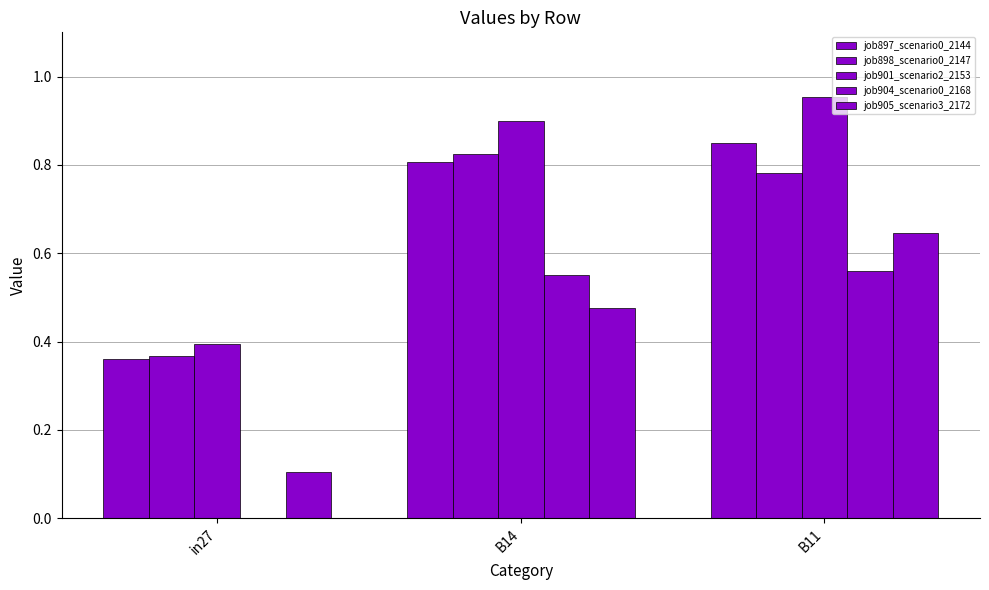

Which series has the widest spread of values?

job904_scenario0_2168